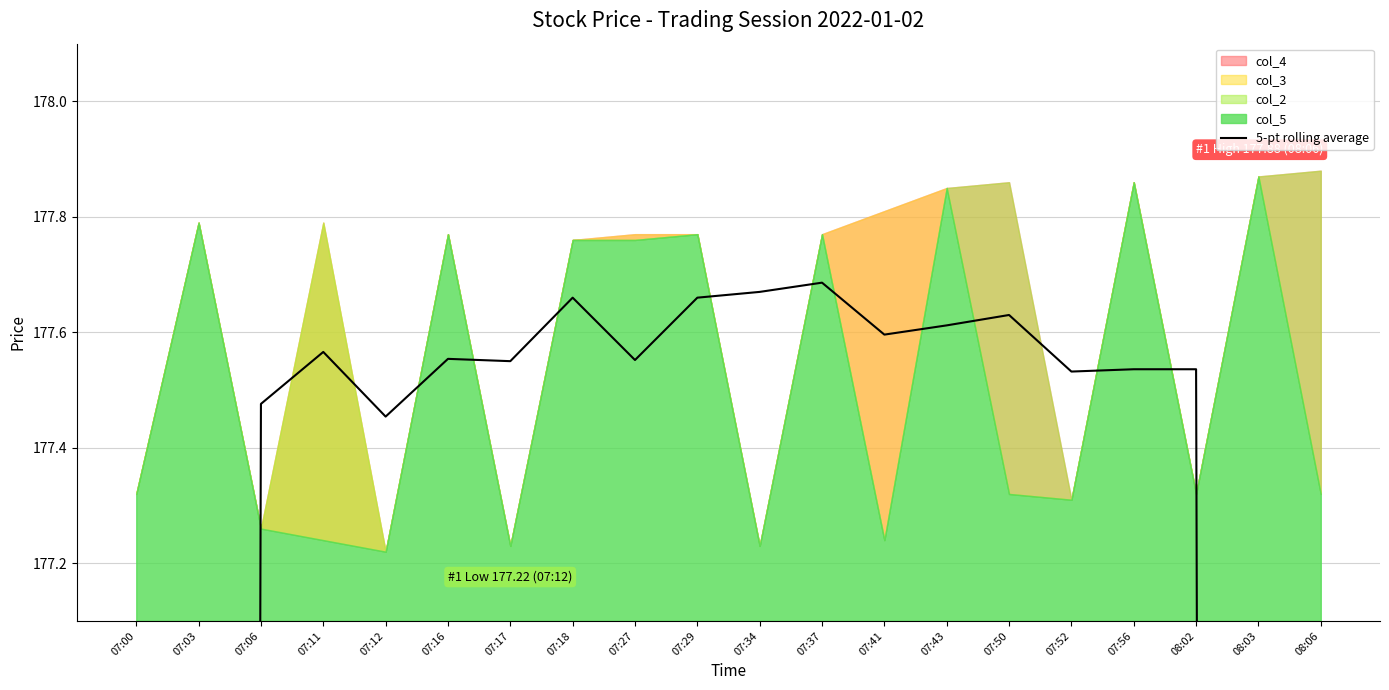

How many interior local peaks (higher than both neighbors) does the data have?

5